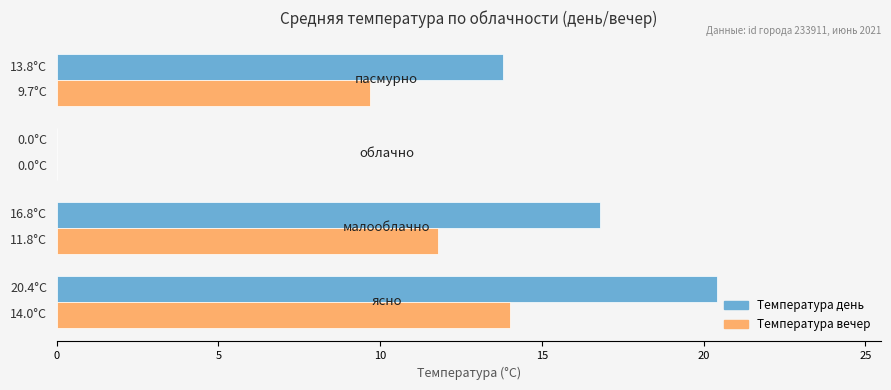

What is the greatest value displayed?

20.4